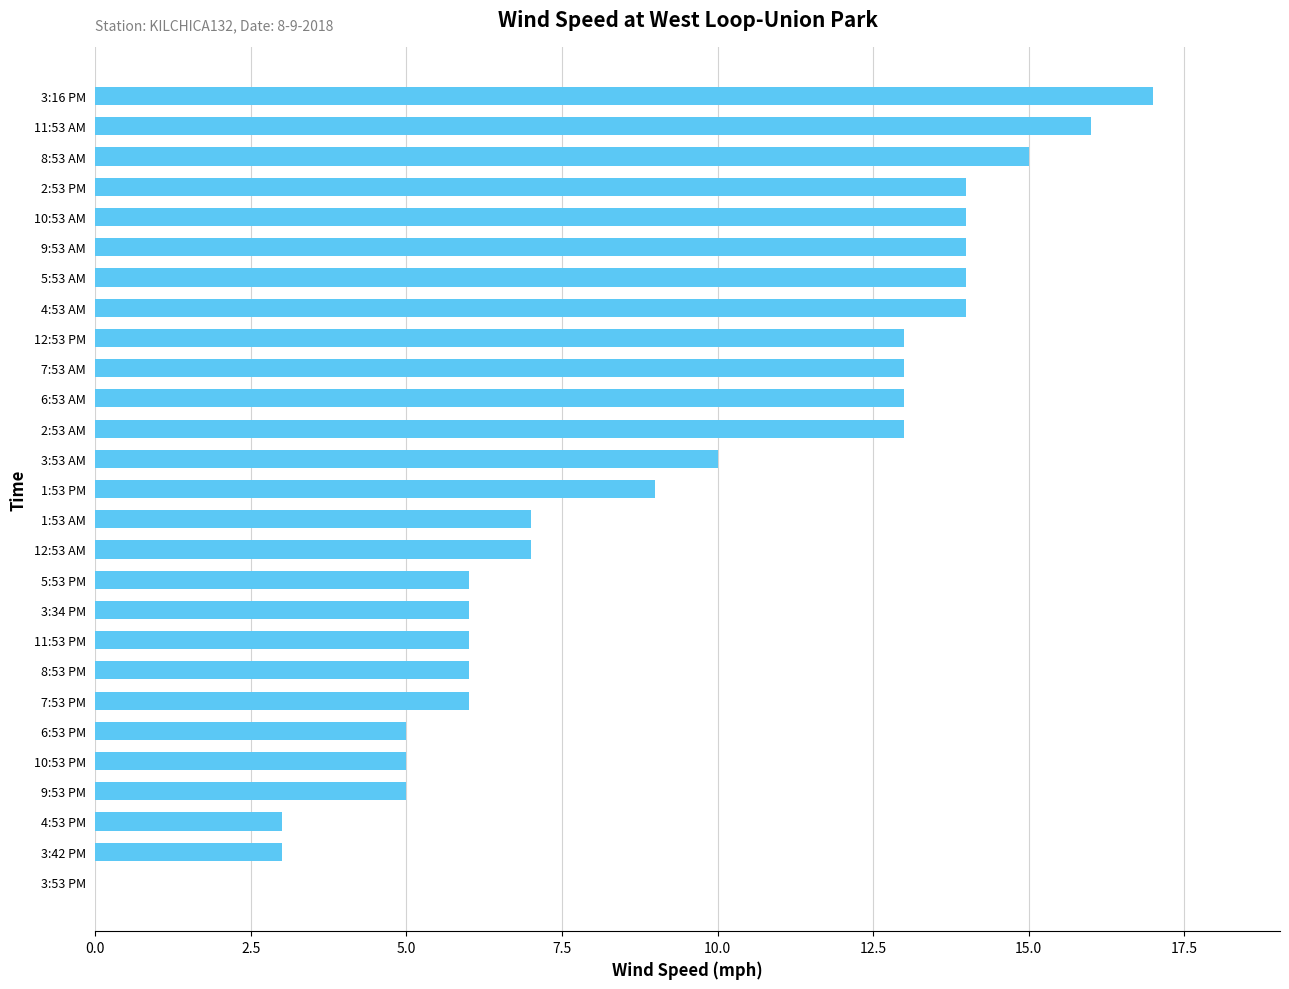

Which category has the highest value across all series?

3:16 PM